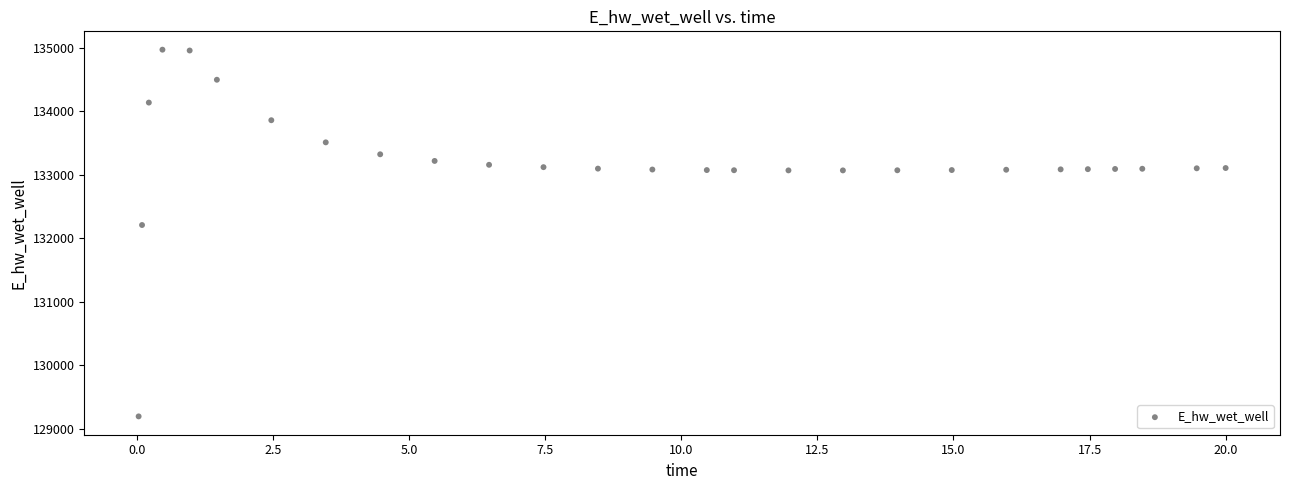

What is the range of Y values (max minus min)?

5770.3